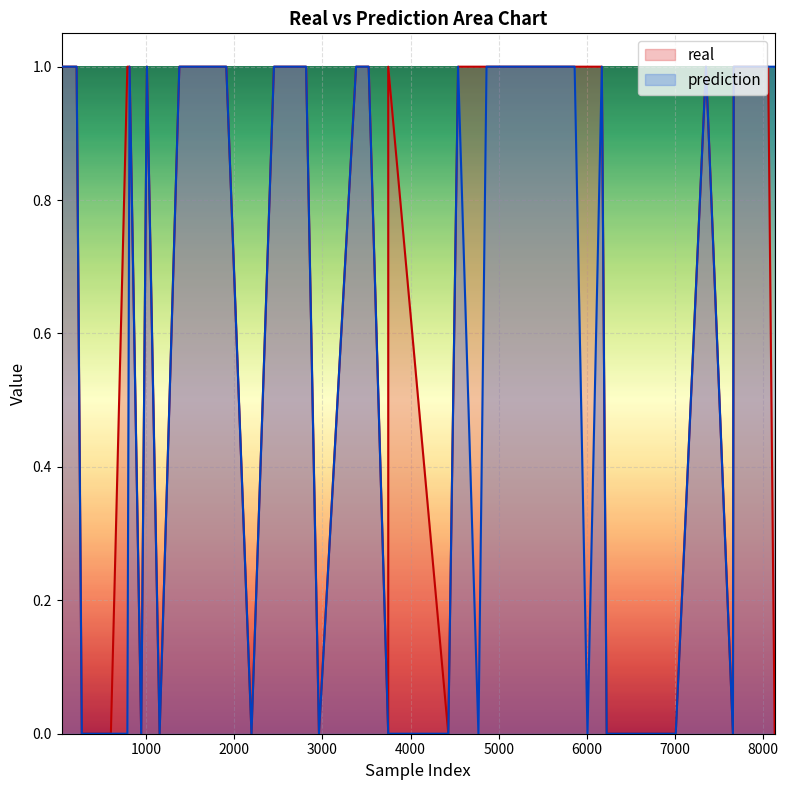

List the labels in order of prediction value, largest first.

1703, 2449, 3524, 4539, 5216, 5862, 7353, 7668, 8059, 39, 1714, 1908, 2459, 2814, 3381, 4862, 5483, 6171, 8133, 209, 810, 1007, 1375, 268, 785, 1151, 2194, 2960, 3746, 4770, 6226, 6779, 598, 942, 3746, 4428, 6008, 6767, 7010, 7659